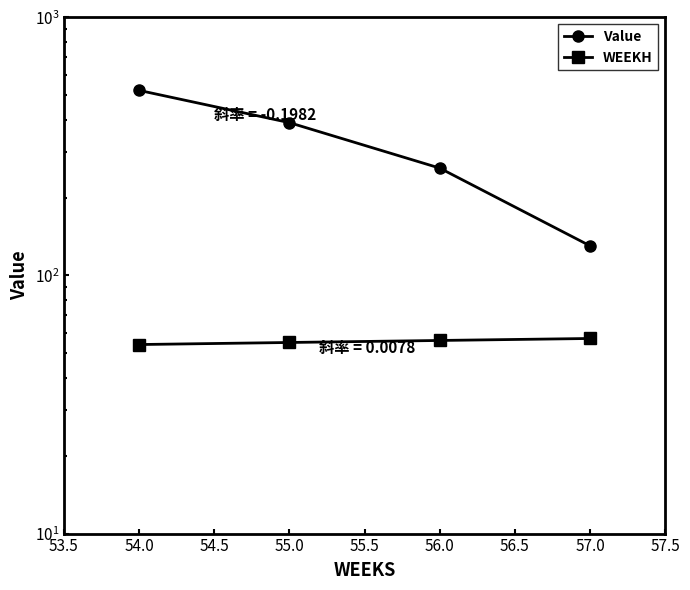

What is the difference between the second highest and minimum values in the WEEKH series?

2.0